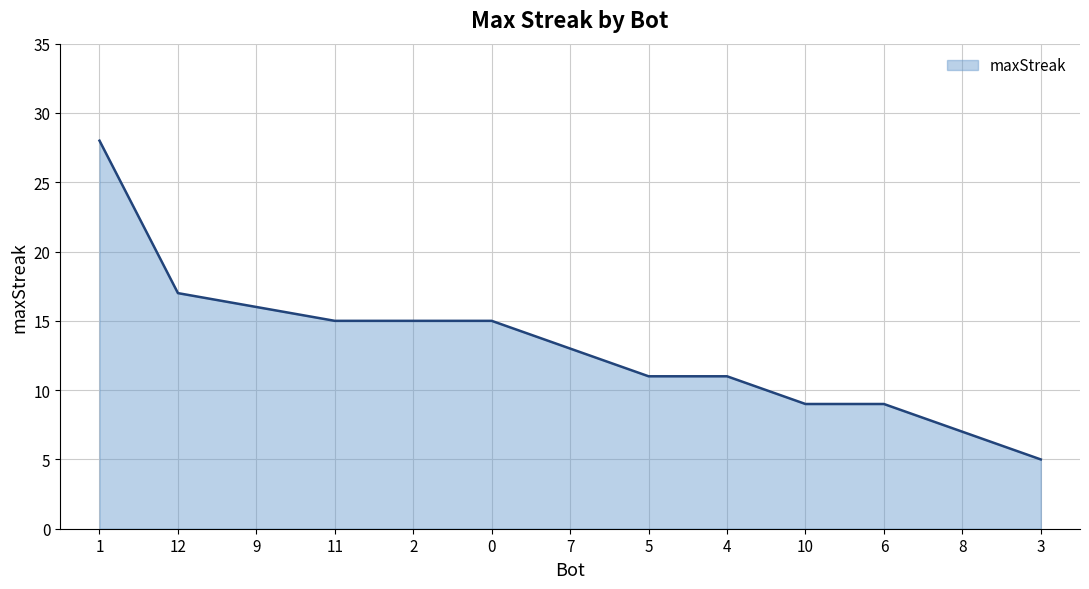

What is the change in value from 11 to 6?

-6